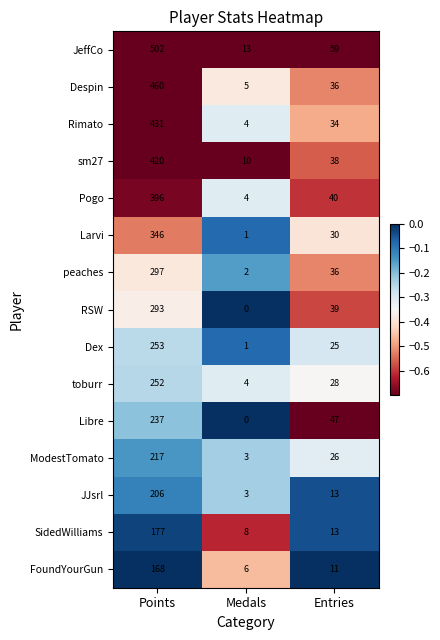

List the labels in order of sm27 value, largest first.

Points, Entries, Medals